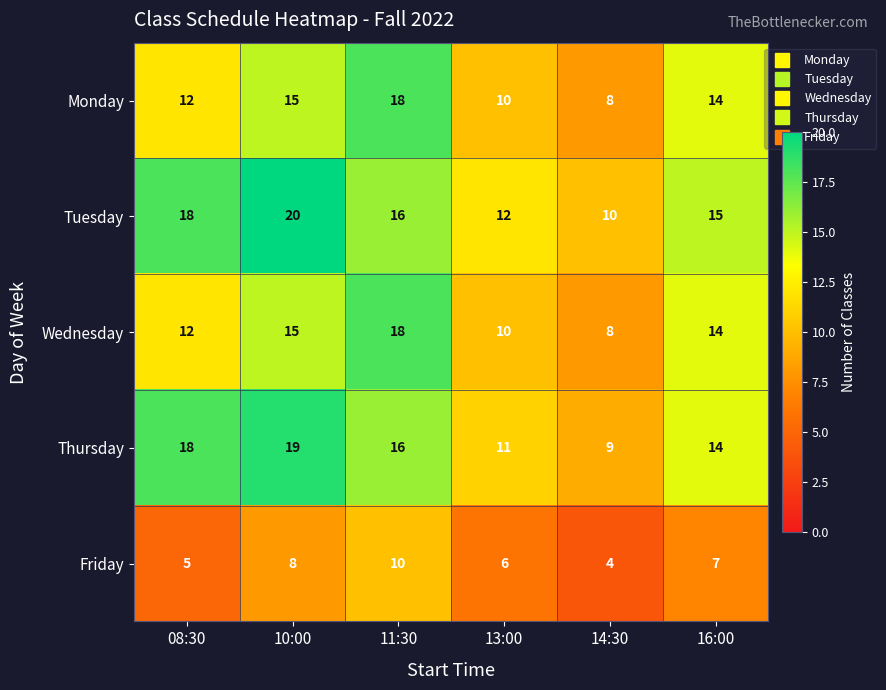

Between 10:00 and 11:30, which series saw the biggest shift?

Tuesday